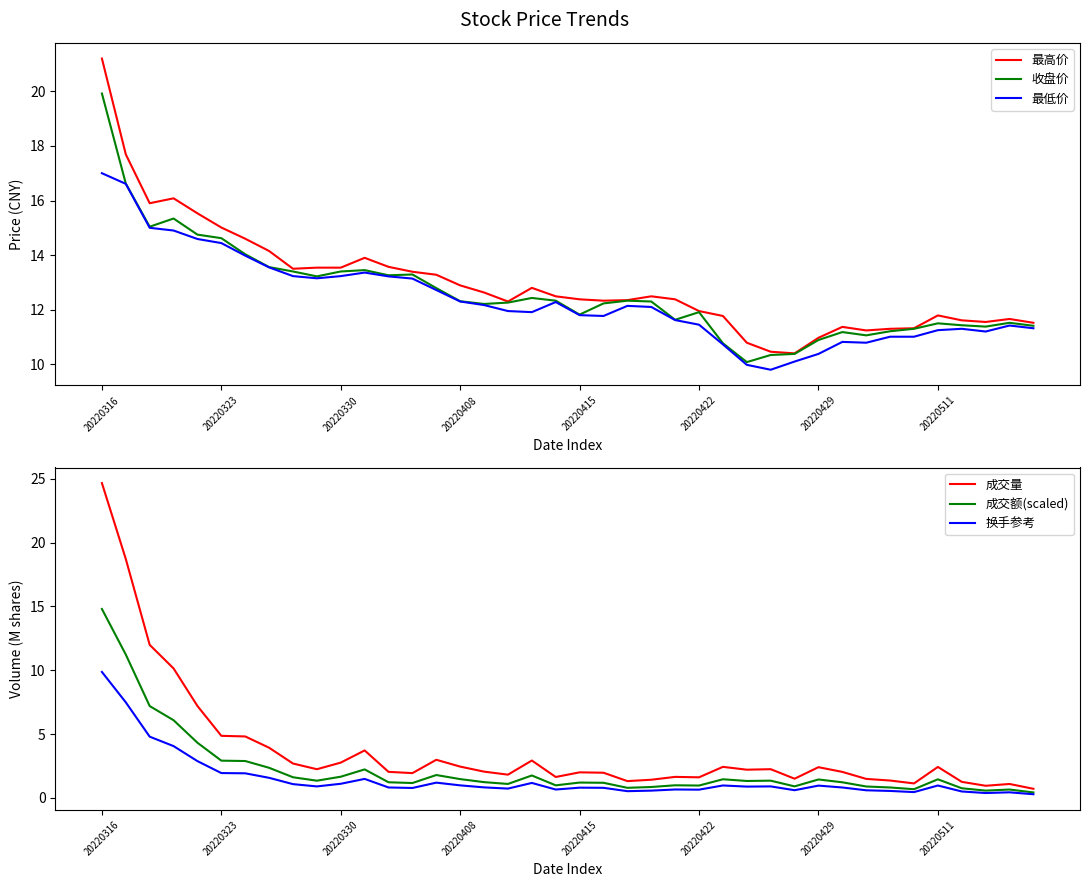

True or false: 最低价 and 换手参考 intersect in this chart.

False